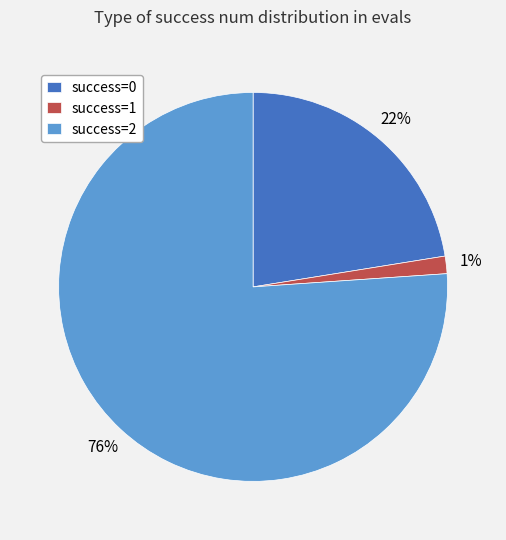

What is the majority slice?

success=2